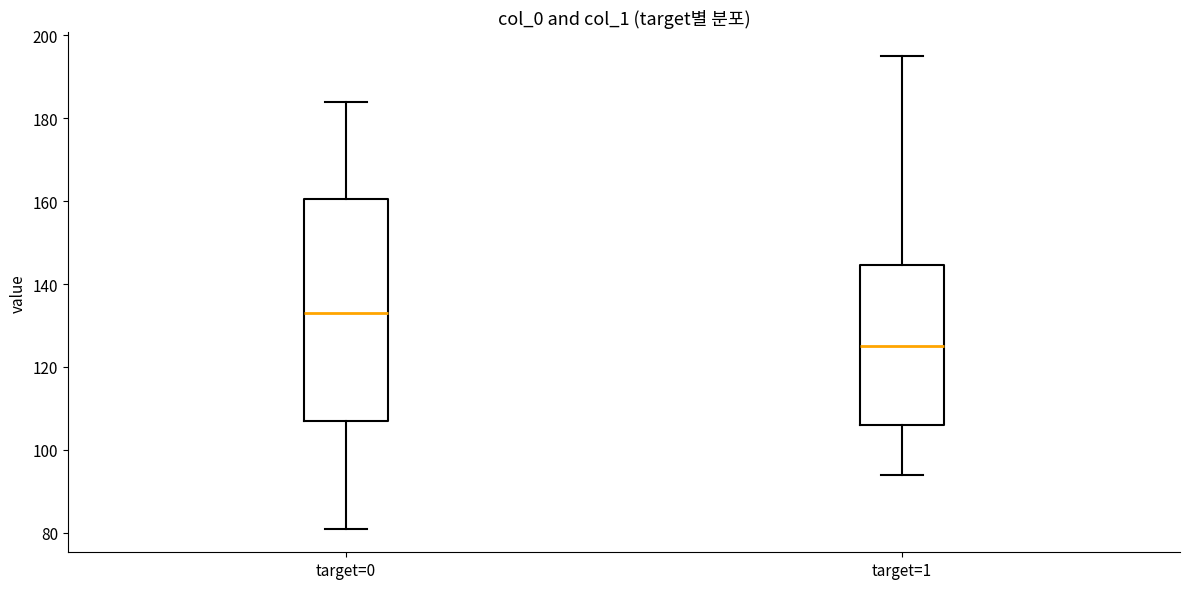

Where is the upper edge of the box for target=1 on the y-axis? The values are not printed on the chart, so give them approximately, as read against the axis.

144